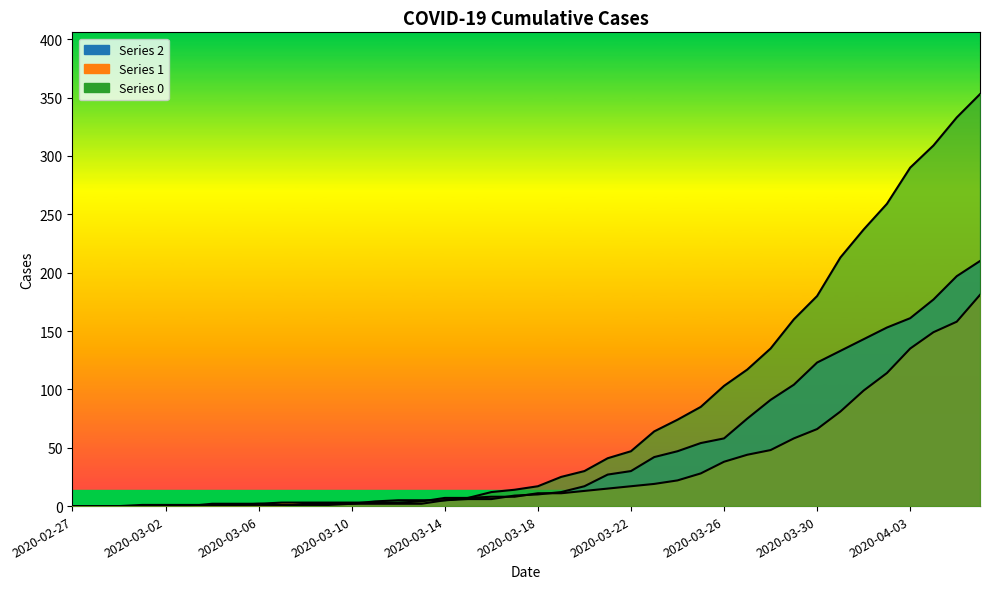

What is the difference between the 2 values at 2020-04-01 and 2020-03-25?

89